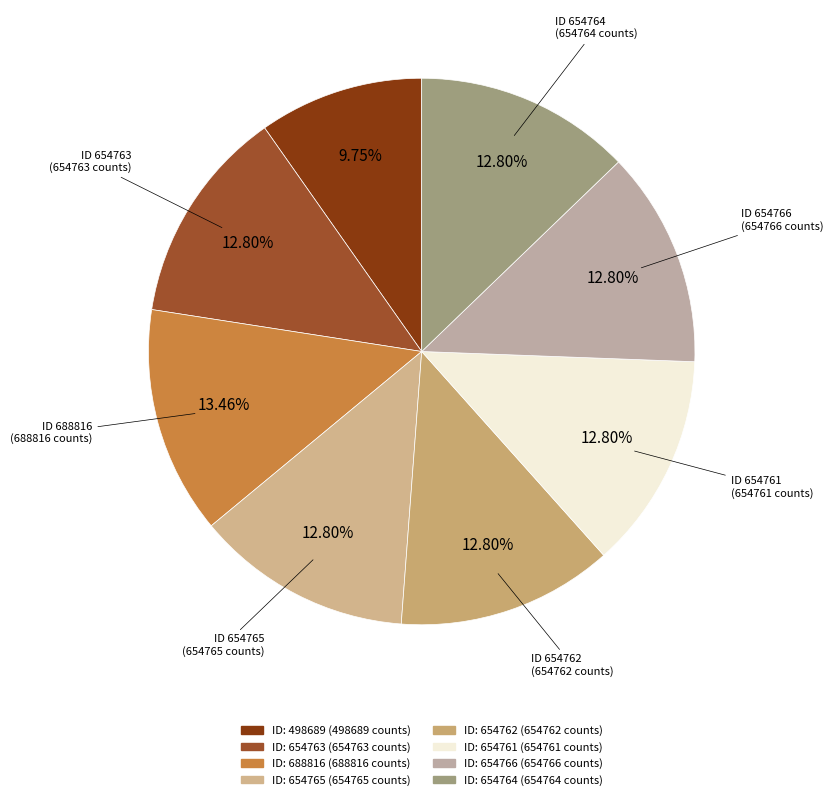

How many slices are in this pie chart?

8